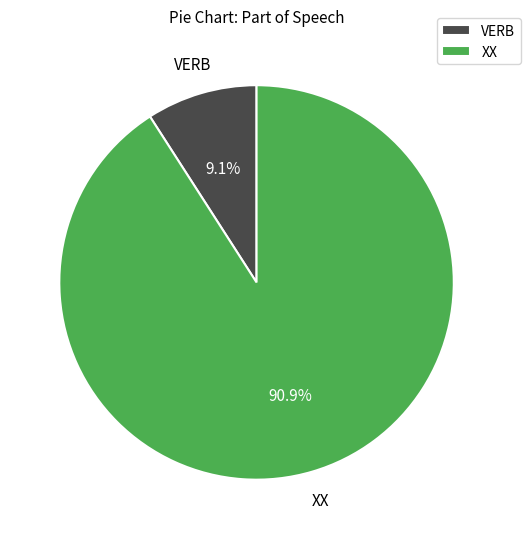

What portion of the pie excludes XX?

9.1%